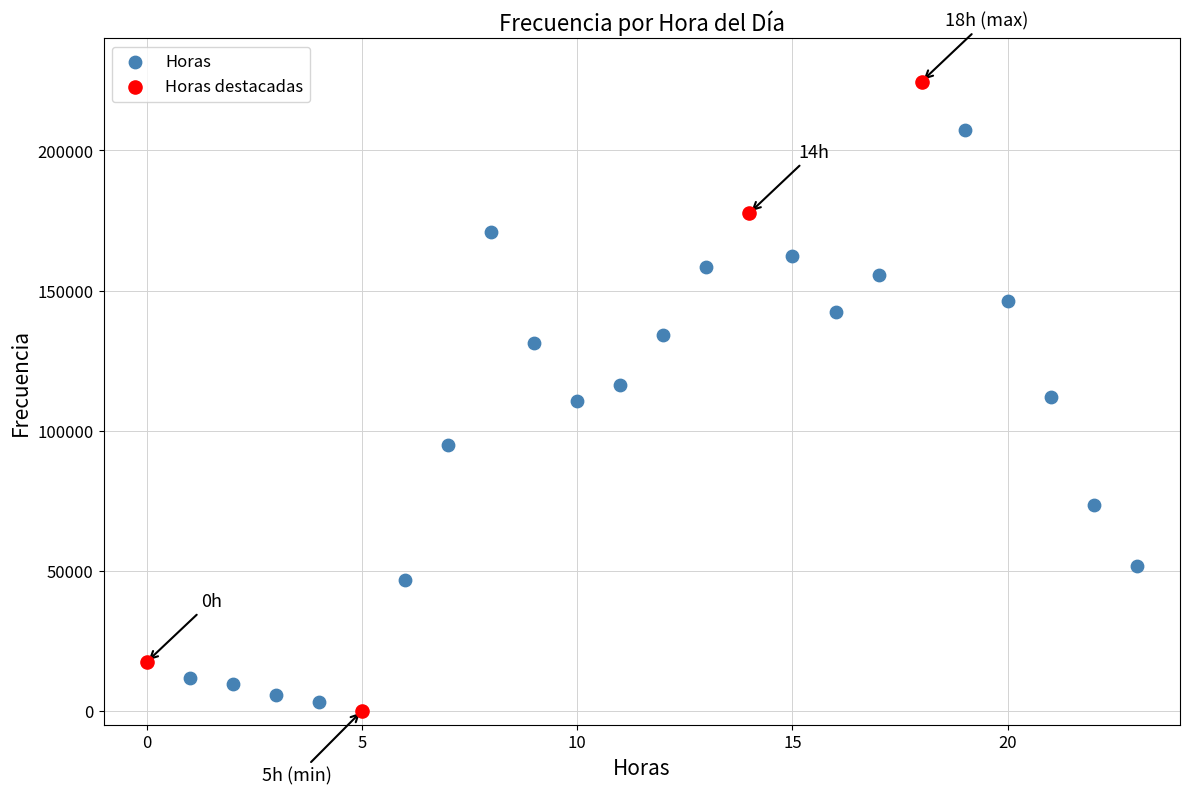

Which series has the largest Y range (max minus min)?

Horas destacadas